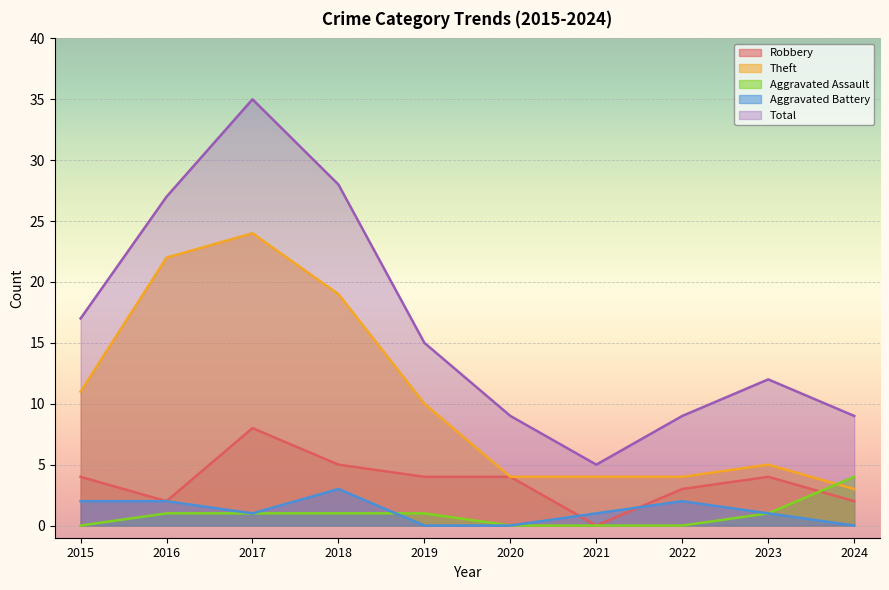

Reading left to right, extract all data points from this chart.

Robbery: 2015=4	2016=2	2017=8	2018=5	2019=4	2020=4	2021=0	2022=3	2023=4	2024=2
Theft: 2015=11	2016=22	2017=24	2018=19	2019=10	2020=4	2021=4	2022=4	2023=5	2024=3
Aggravated Assault: 2015=0	2016=1	2017=1	2018=1	2019=1	2020=0	2021=0	2022=0	2023=1	2024=4
Aggravated Battery: 2015=2	2016=2	2017=1	2018=3	2019=0	2020=0	2021=1	2022=2	2023=1	2024=0
Total: 2015=17	2016=27	2017=35	2018=28	2019=15	2020=9	2021=5	2022=9	2023=12	2024=9